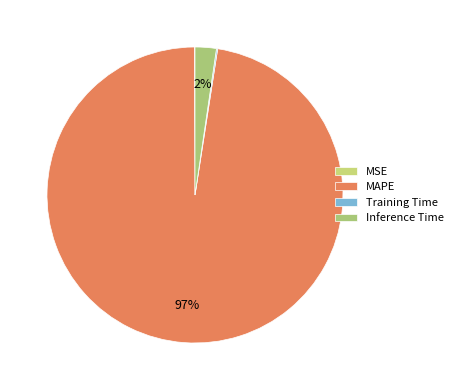

To the nearest percent, what is the average slice percentage?

25%